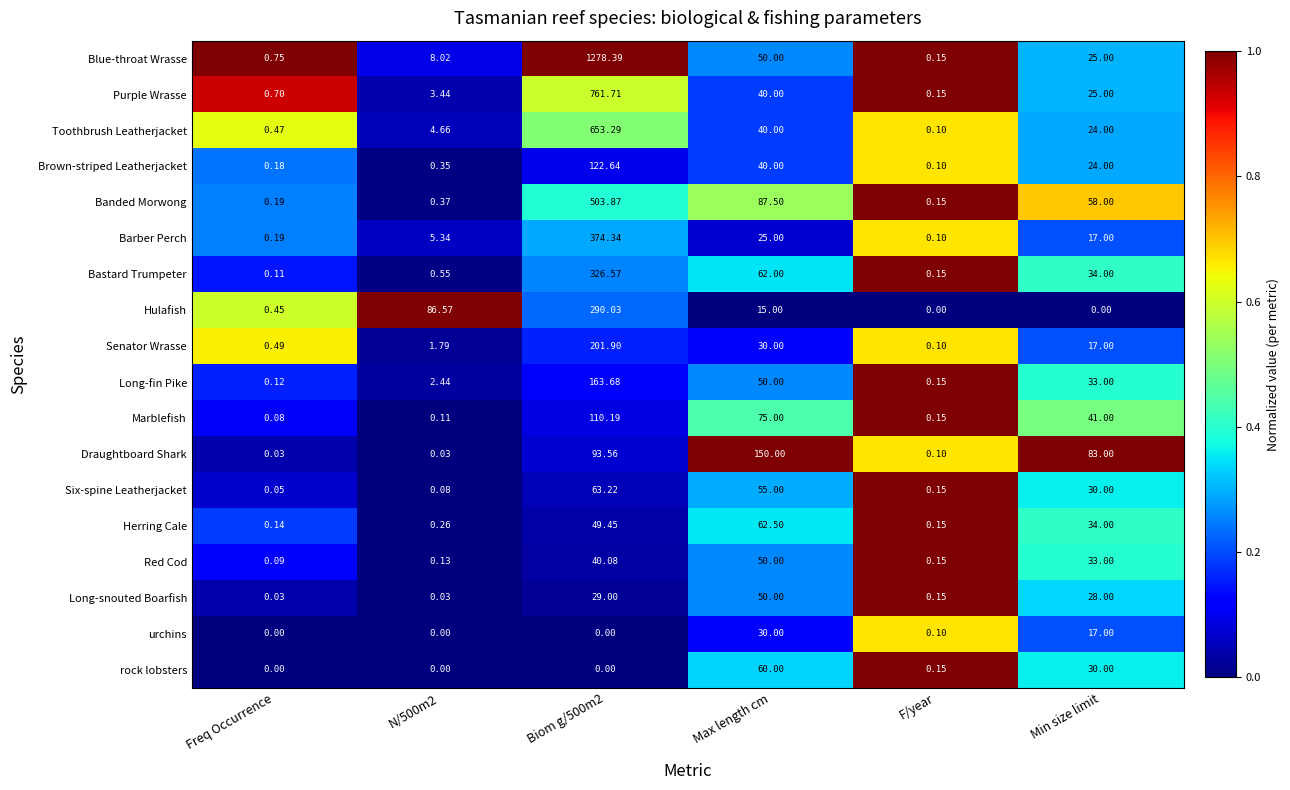

Is the value of Bastard Trumpeter at Freq Occurrence greater than the value of Barber Perch at N/500m2?

No